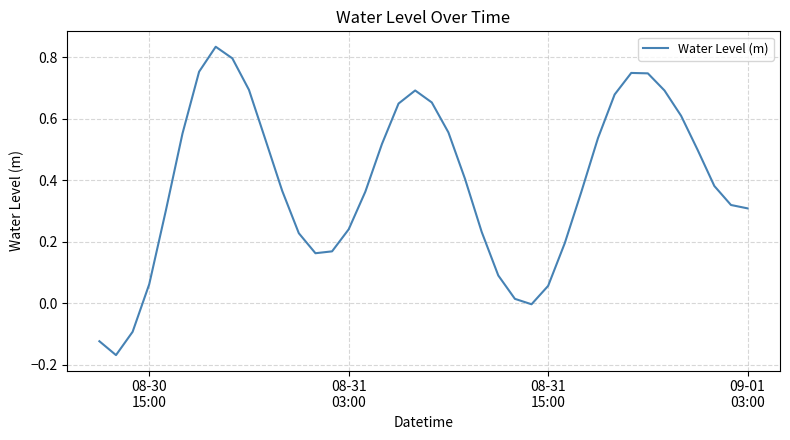

What is the difference between the maximum and minimum values?

1.0